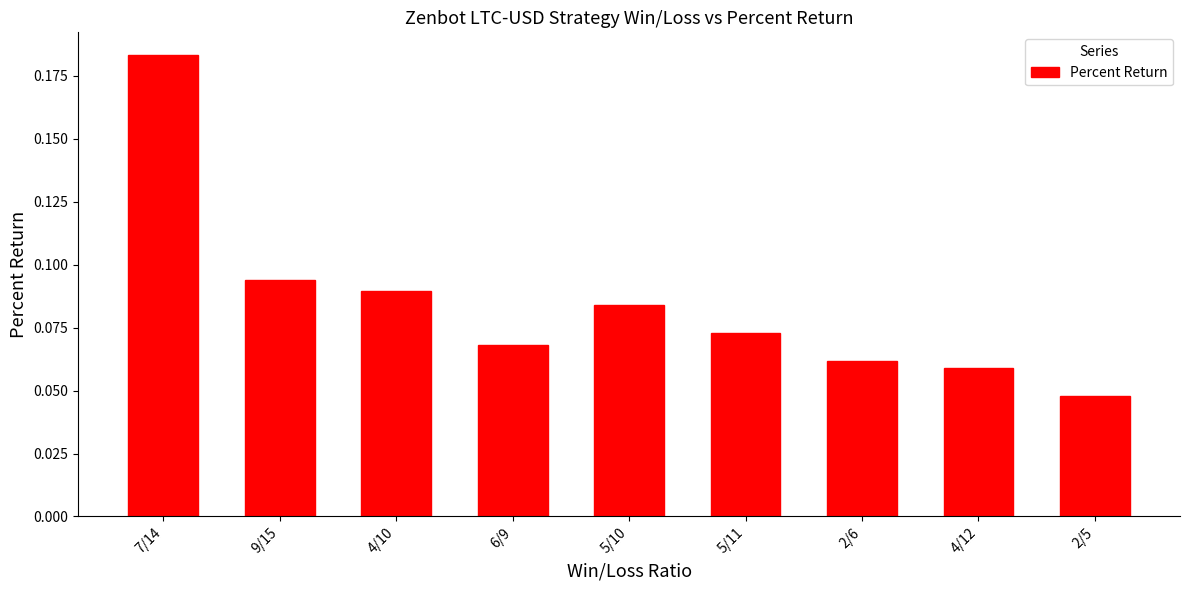

Which category has the highest value across all series?

7/14